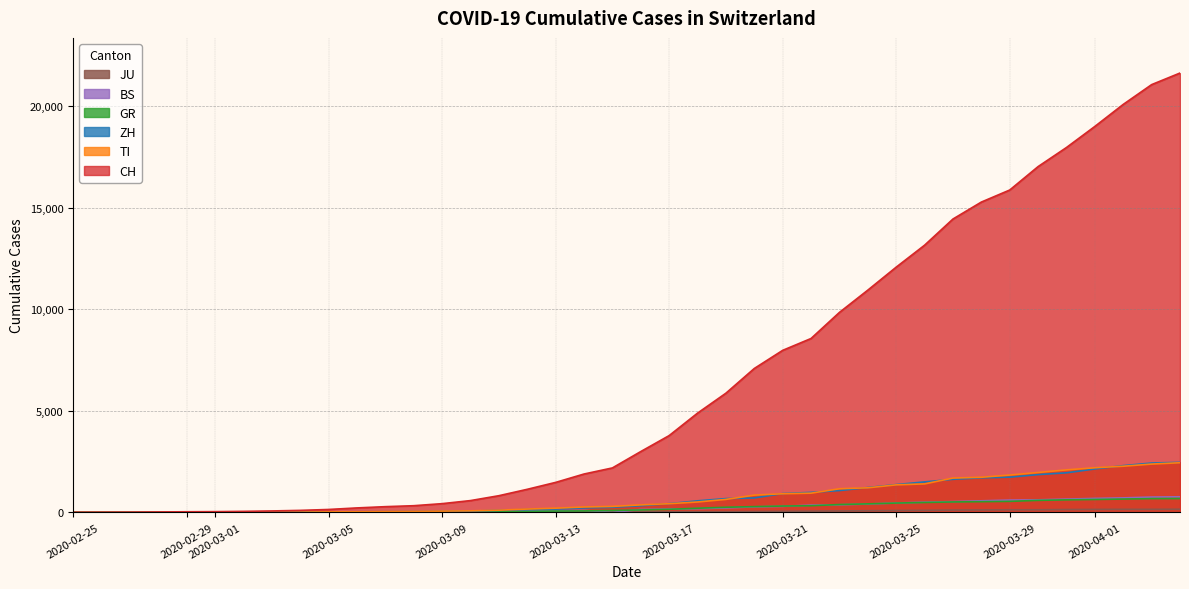

Which series has the largest total across all categories?

CH